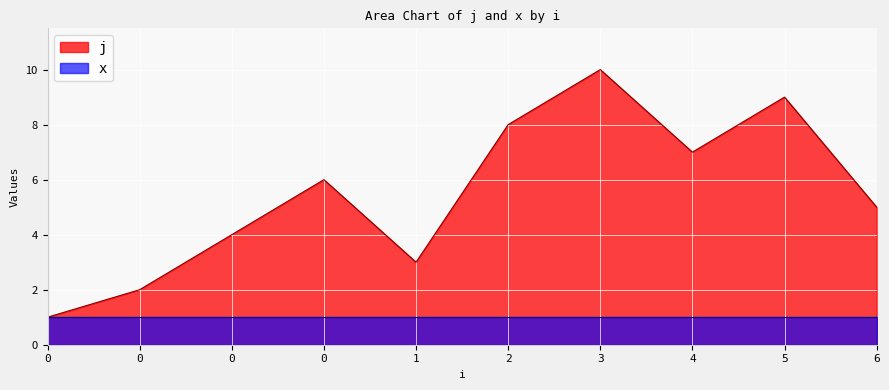

Rank the categories by value from highest to lowest.

3, 5, 2, 4, 0, 6, 0, 1, 0, 0